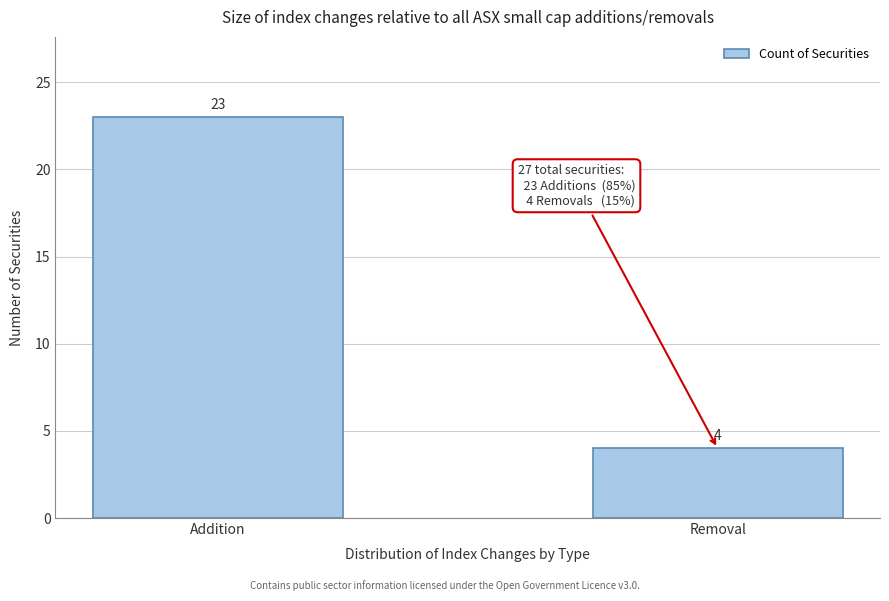

Reading left to right, extract all data points from this chart.

23	4